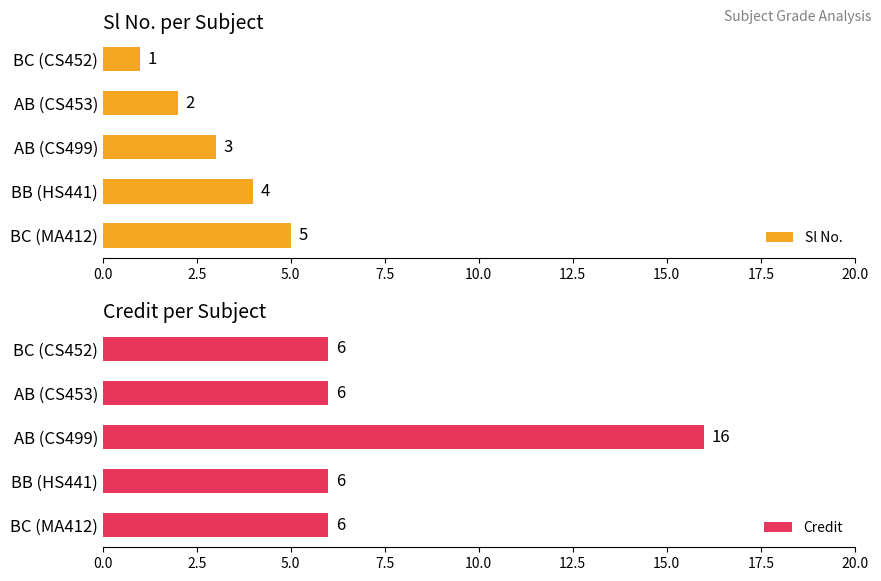

True or false: Sl No. has a value of 7 at 10.0.

False